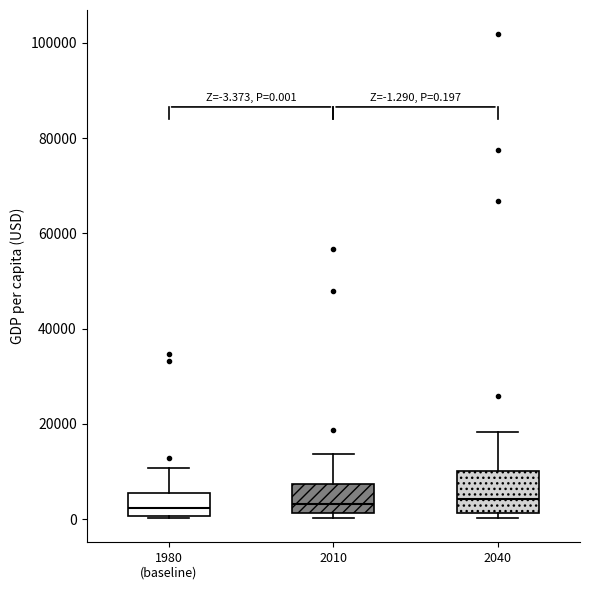

Which box is the tallest, from its lower edge to its upper edge?

2040